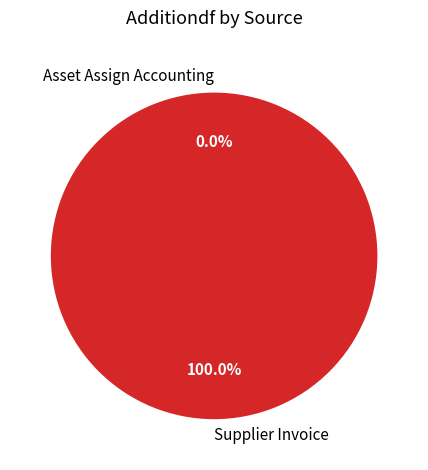

To the nearest percent, what is the difference between the largest and smallest slice percentages?

100%